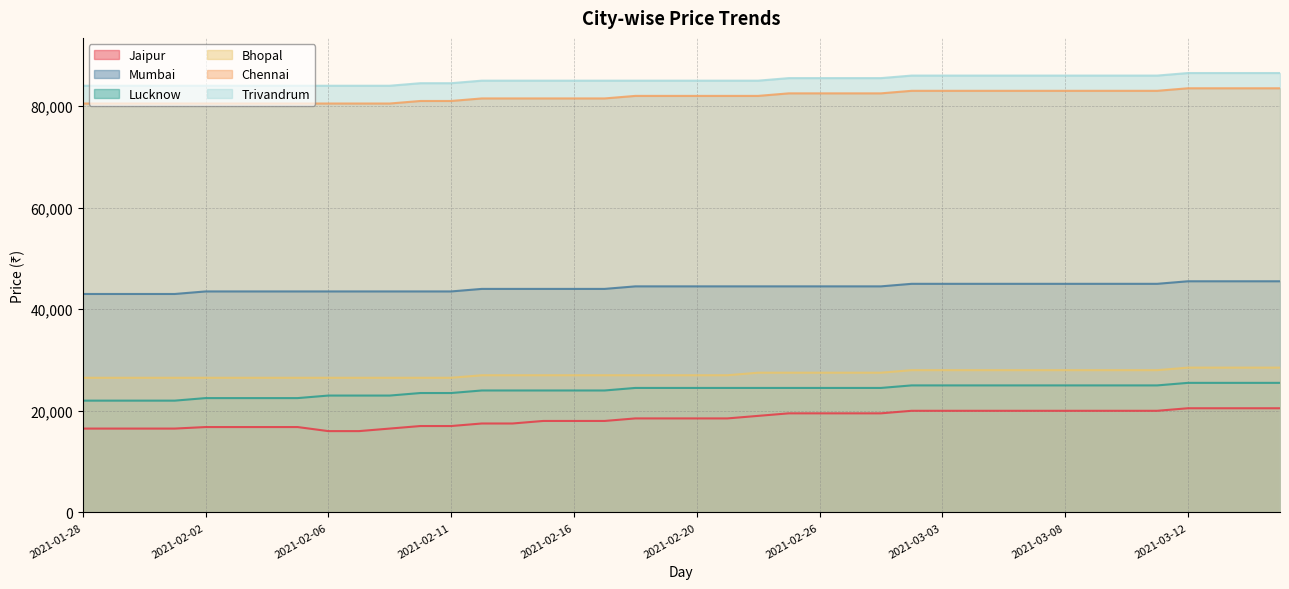

Reading left to right, what are all the values shown in this chart?

Jaipur: 16500	16500	16500	16500	16800	16800	16800	16800	16000	16000	16500	17000	17000	17500	17500	18000	18000	18000	18500	18500	18500	18500	19000	19500	19500	19500	19500	20000	20000	20000	20000	20000	20000	20000	20000	20000	20500	20500	20500	20500
Mumbai: 43000	43000	43000	43000	43500	43500	43500	43500	43500	43500	43500	43500	43500	44000	44000	44000	44000	44000	44500	44500	44500	44500	44500	44500	44500	44500	44500	45000	45000	45000	45000	45000	45000	45000	45000	45000	45500	45500	45500	45500
Lucknow: 22000	22000	22000	22000	22500	22500	22500	22500	23000	23000	23000	23500	23500	24000	24000	24000	24000	24000	24500	24500	24500	24500	24500	24500	24500	24500	24500	25000	25000	25000	25000	25000	25000	25000	25000	25000	25500	25500	25500	25500
Bhopal: 26500	26500	26500	26500	26500	26500	26500	26500	26500	26500	26500	26500	26500	27000	27000	27000	27000	27000	27000	27000	27000	27000	27500	27500	27500	27500	27500	28000	28000	28000	28000	28000	28000	28000	28000	28000	28500	28500	28500	28500
Chennai: 80500	80500	80500	80500	80500	80500	80500	80500	80500	80500	80500	81000	81000	81500	81500	81500	81500	81500	82000	82000	82000	82000	82000	82500	82500	82500	82500	83000	83000	83000	83000	83000	83000	83000	83000	83000	83500	83500	83500	83500
Trivandrum: 84000	84000	84000	84000	84000	84000	84000	84000	84000	84000	84000	84500	84500	85000	85000	85000	85000	85000	85000	85000	85000	85000	85000	85500	85500	85500	85500	86000	86000	86000	86000	86000	86000	86000	86000	86000	86500	86500	86500	86500